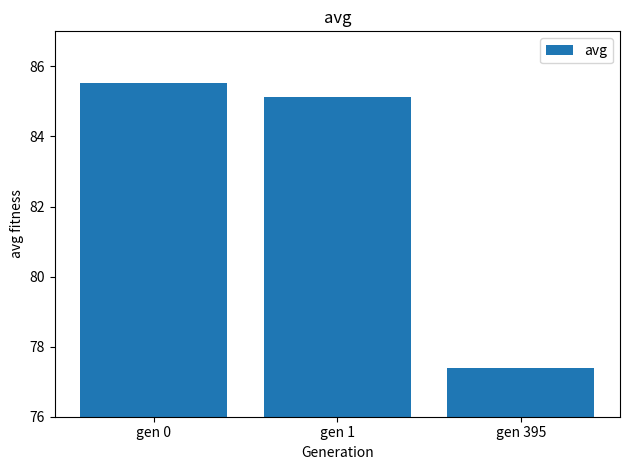

Which label corresponds to the smallest value in the chart?

gen 395